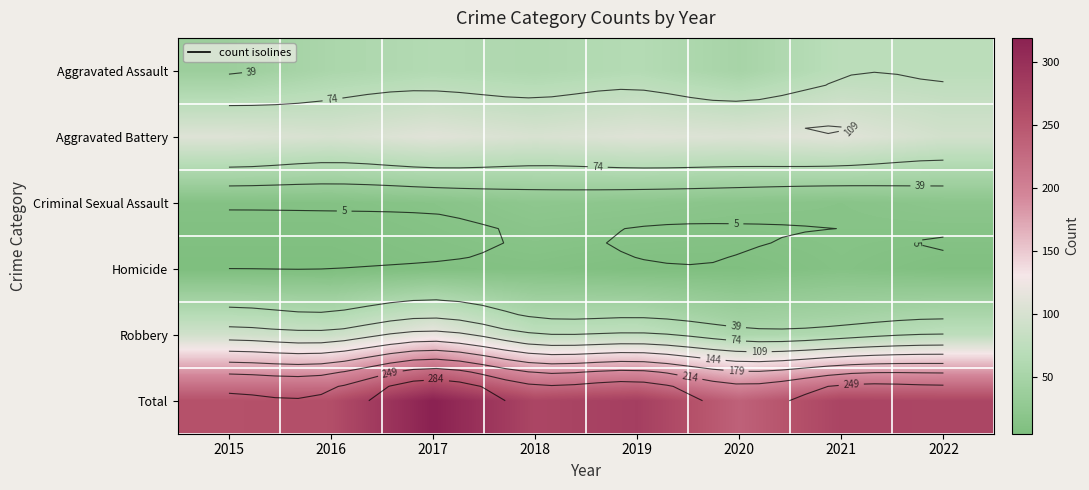

What is the average value of the Homicide series?

8